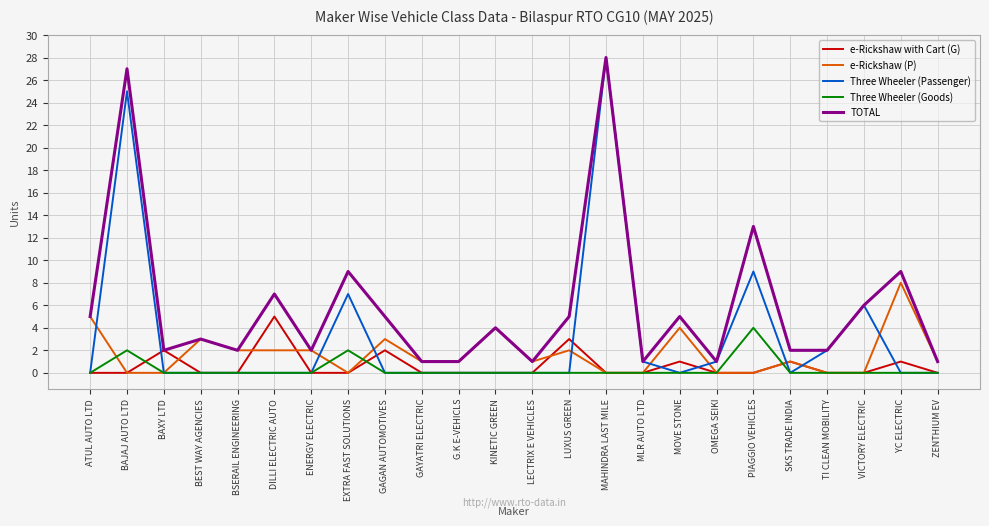

True or false: Three Wheeler (Goods) has more than 0 interior local peaks.

True